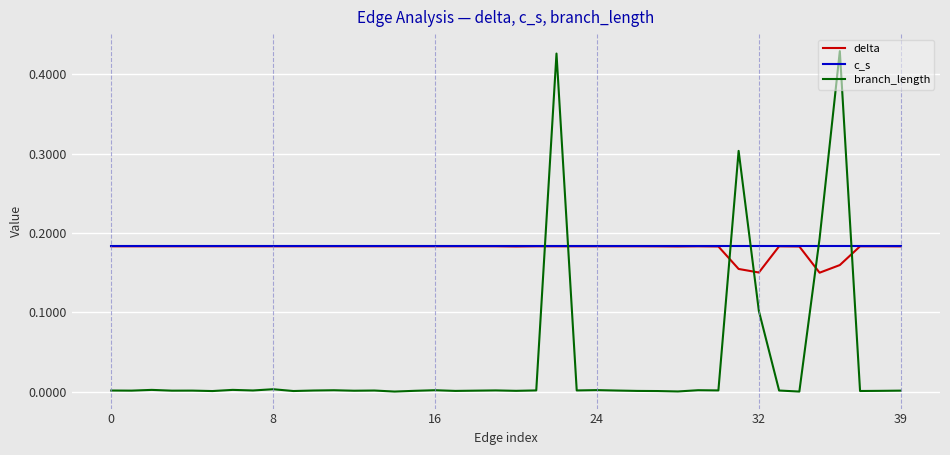

How many times do branch_length and delta cross each other?

6